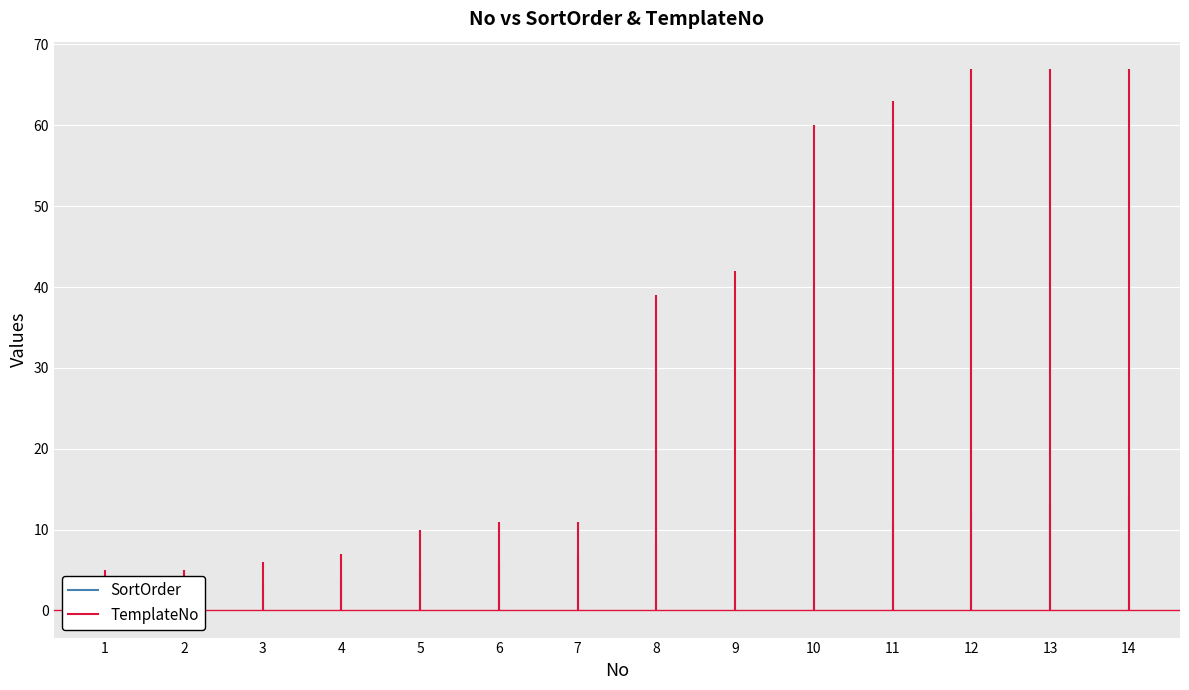

What is the difference between the maximum and minimum values in the TemplateNo series?

62